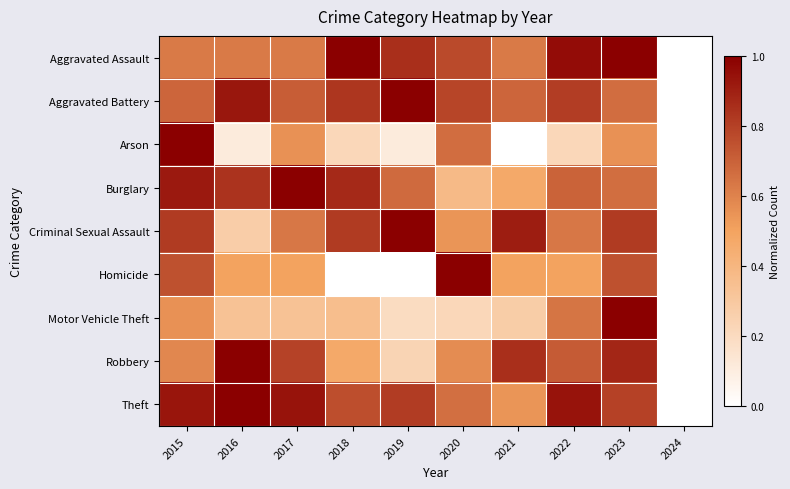

Which label corresponds to the smallest value in the chart?

2024